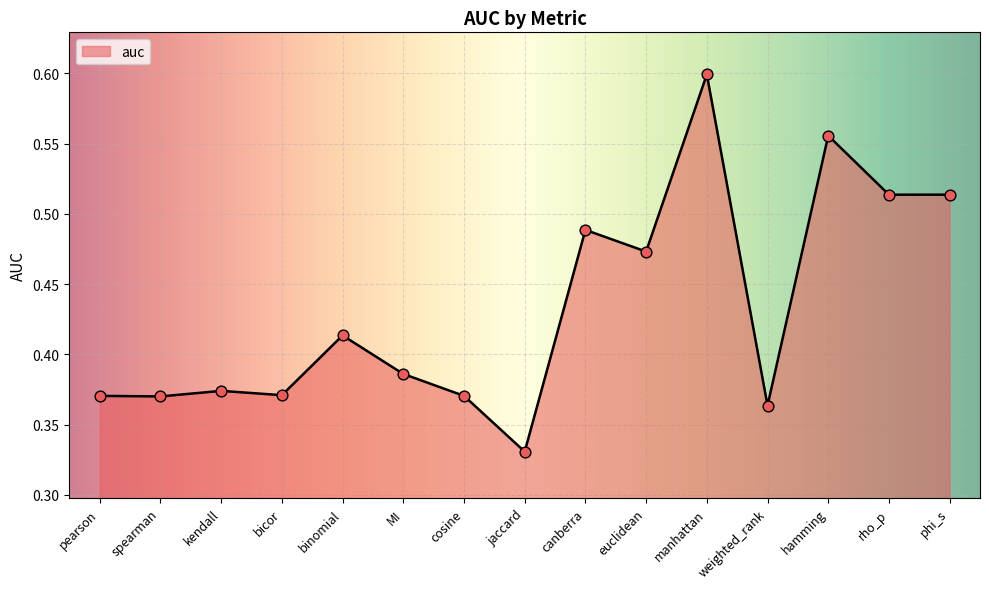

What is the change in value from jaccard to rho_p?

+0.2